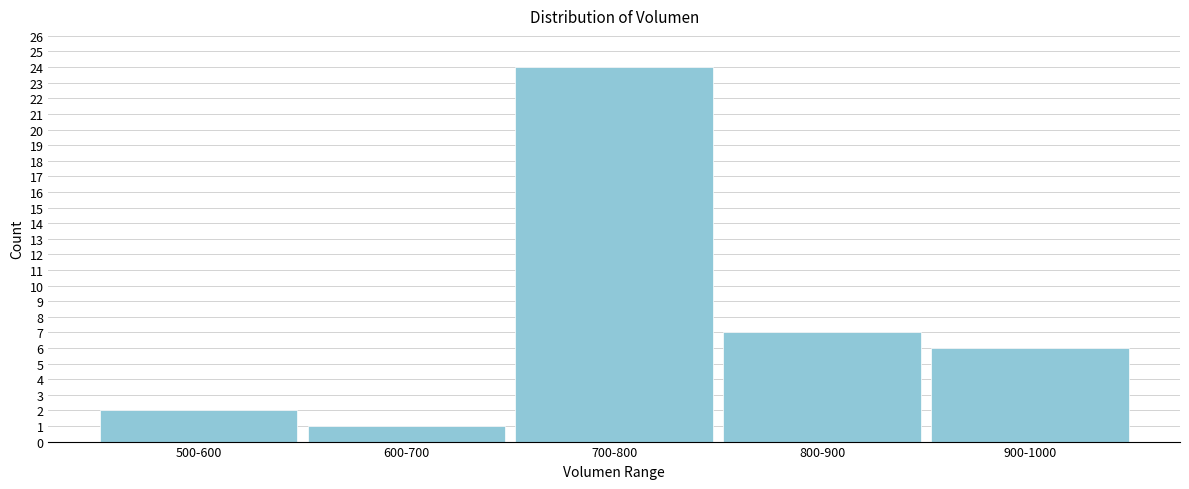

Reading left to right, what are all the values shown in this chart?

500-600=2	600-700=1	700-800=24	800-900=7	900-1000=6